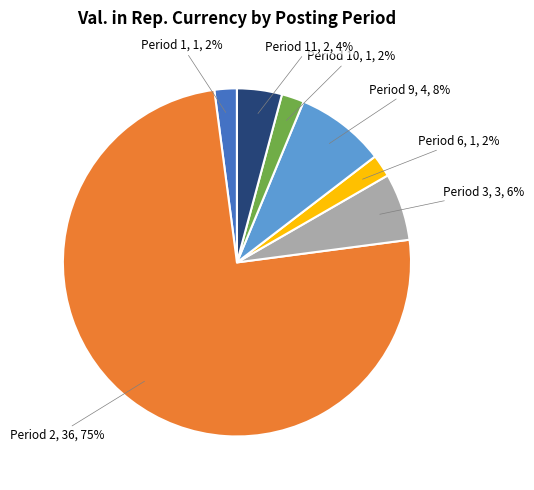

Count the number of slices in the pie.

7